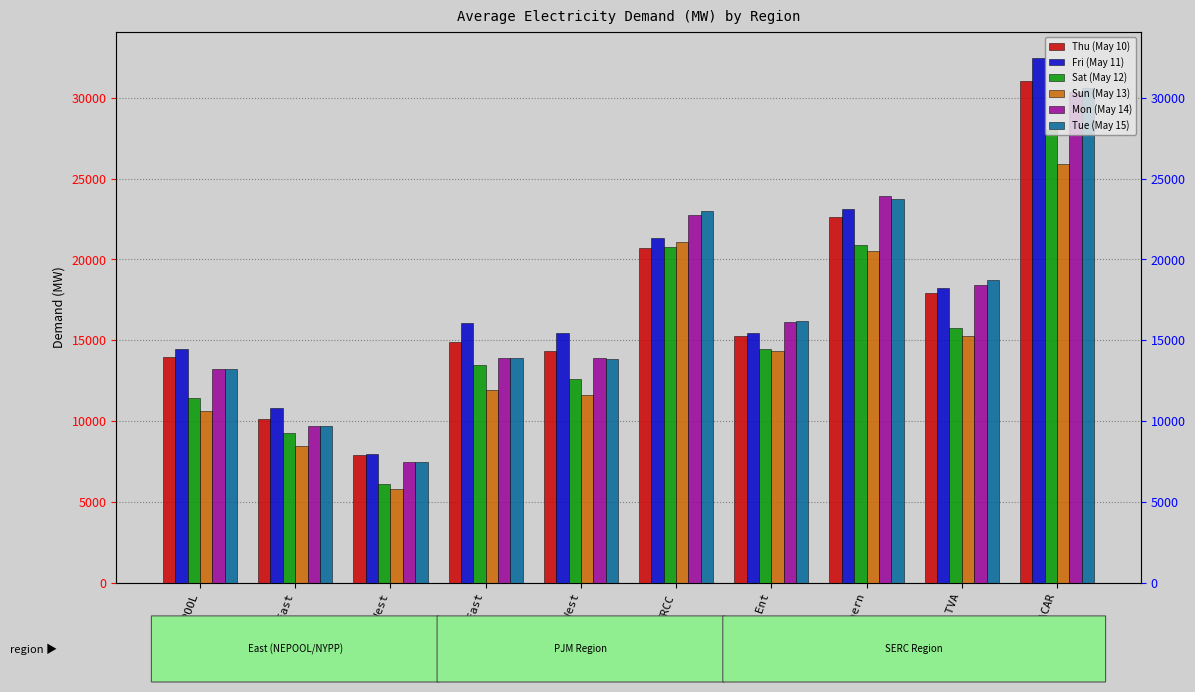

How many bars are there in total?

60